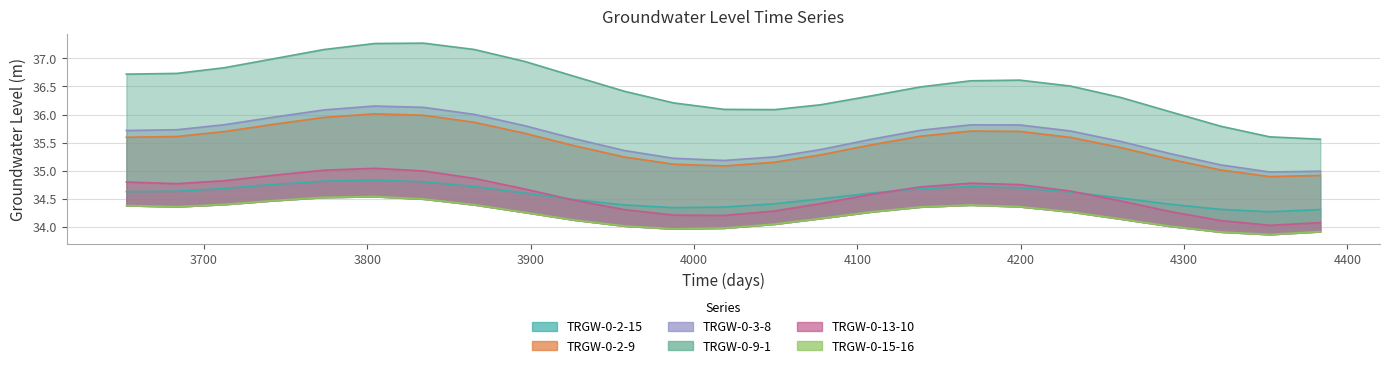

The TRGW-0-2-9 series shows 57.8 at 3743.5. True or false?

False